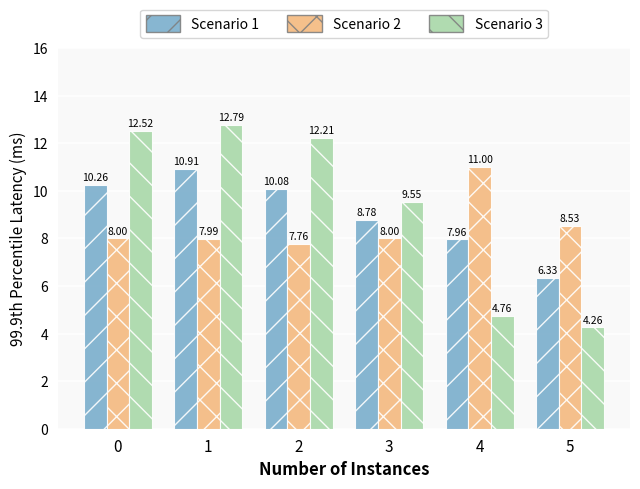

What is the sum of the Scenario 2 values at 0 and 2?

15.8